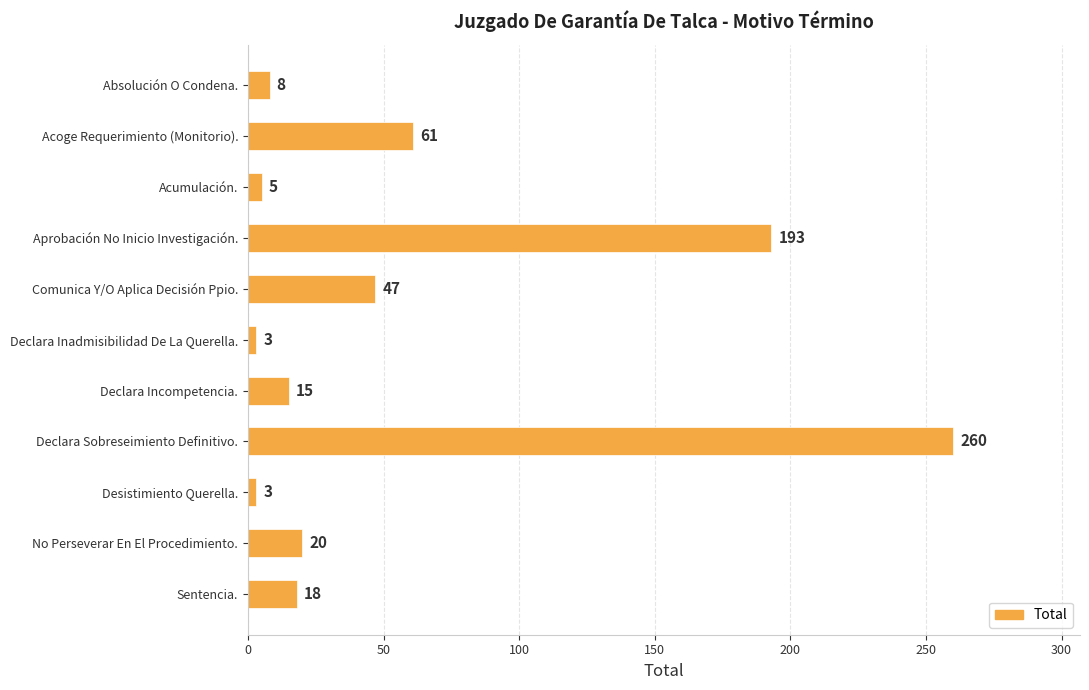

Which has a higher value, Sentencia. or Declara Sobreseimiento Definitivo.?

Declara Sobreseimiento Definitivo.